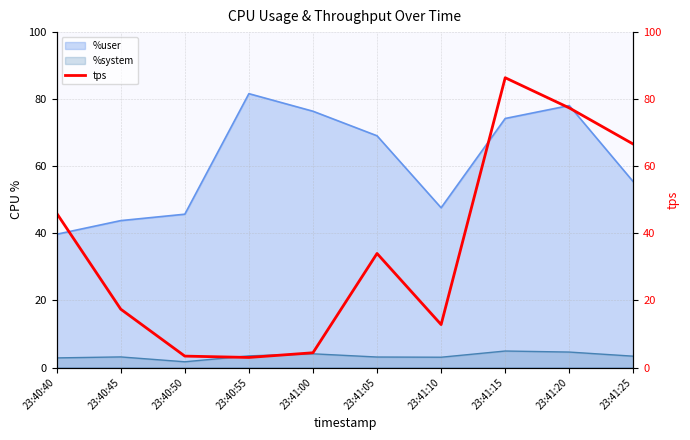

Does the chart have visible grid lines?

Yes